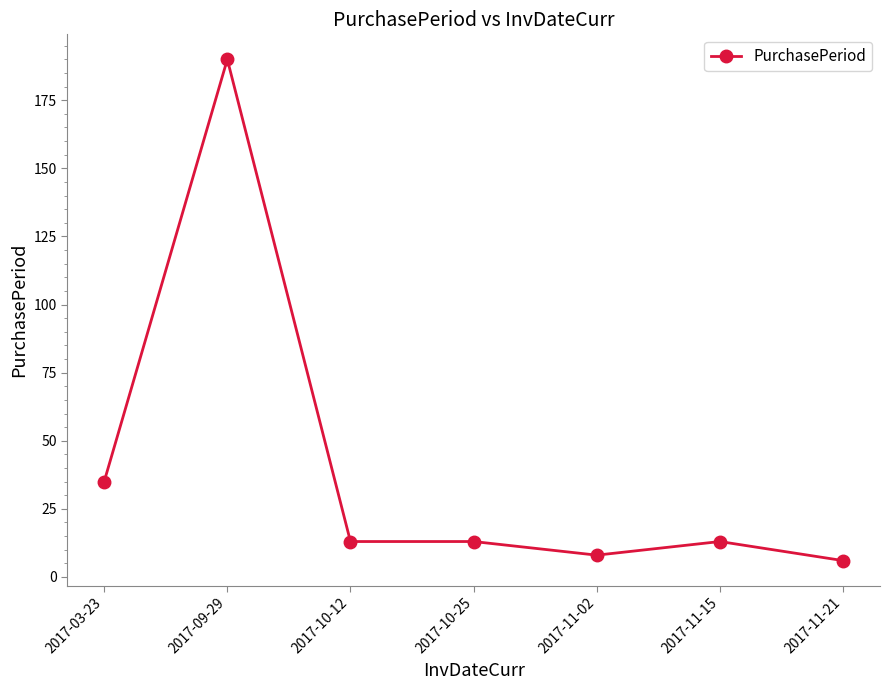

Which label corresponds to the smallest value in the chart?

2017-11-21